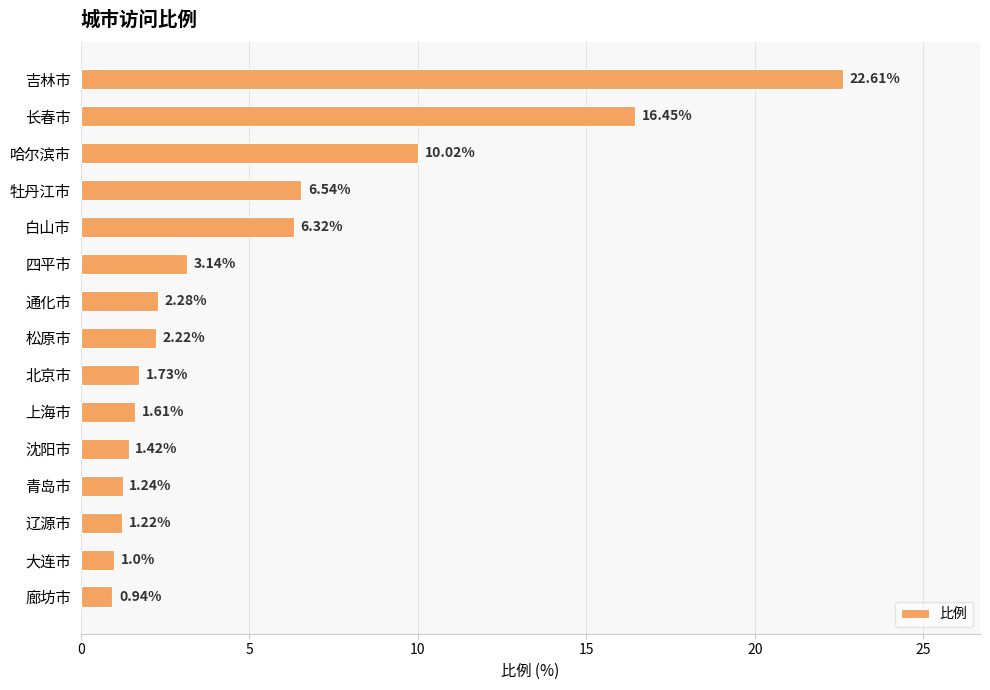

What is the difference between the maximum and minimum values?

21.7